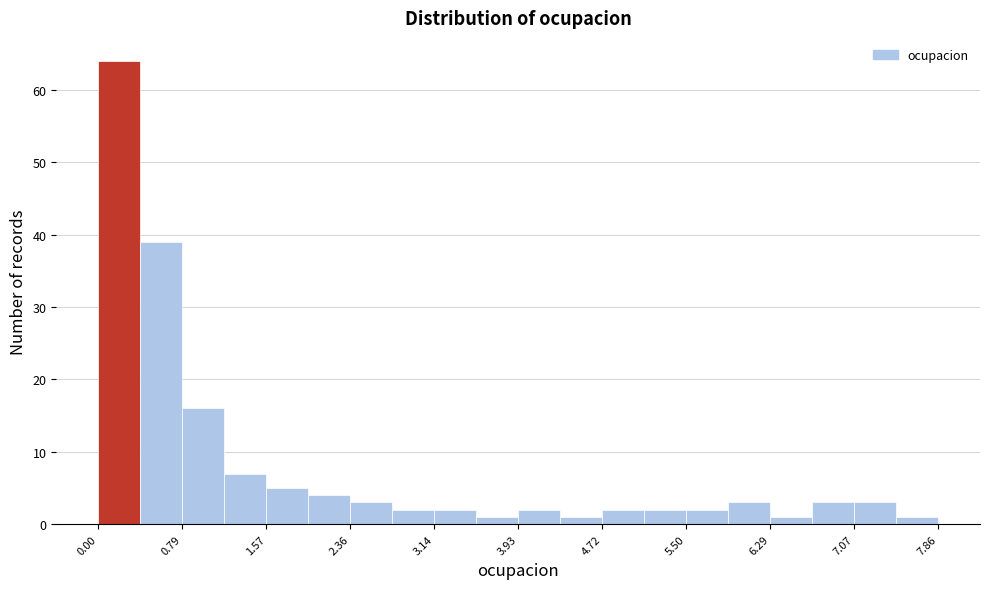

Around what value on the x-axis is the tallest bar? Give the approximate position of its centre, as read against the axis.

0.2